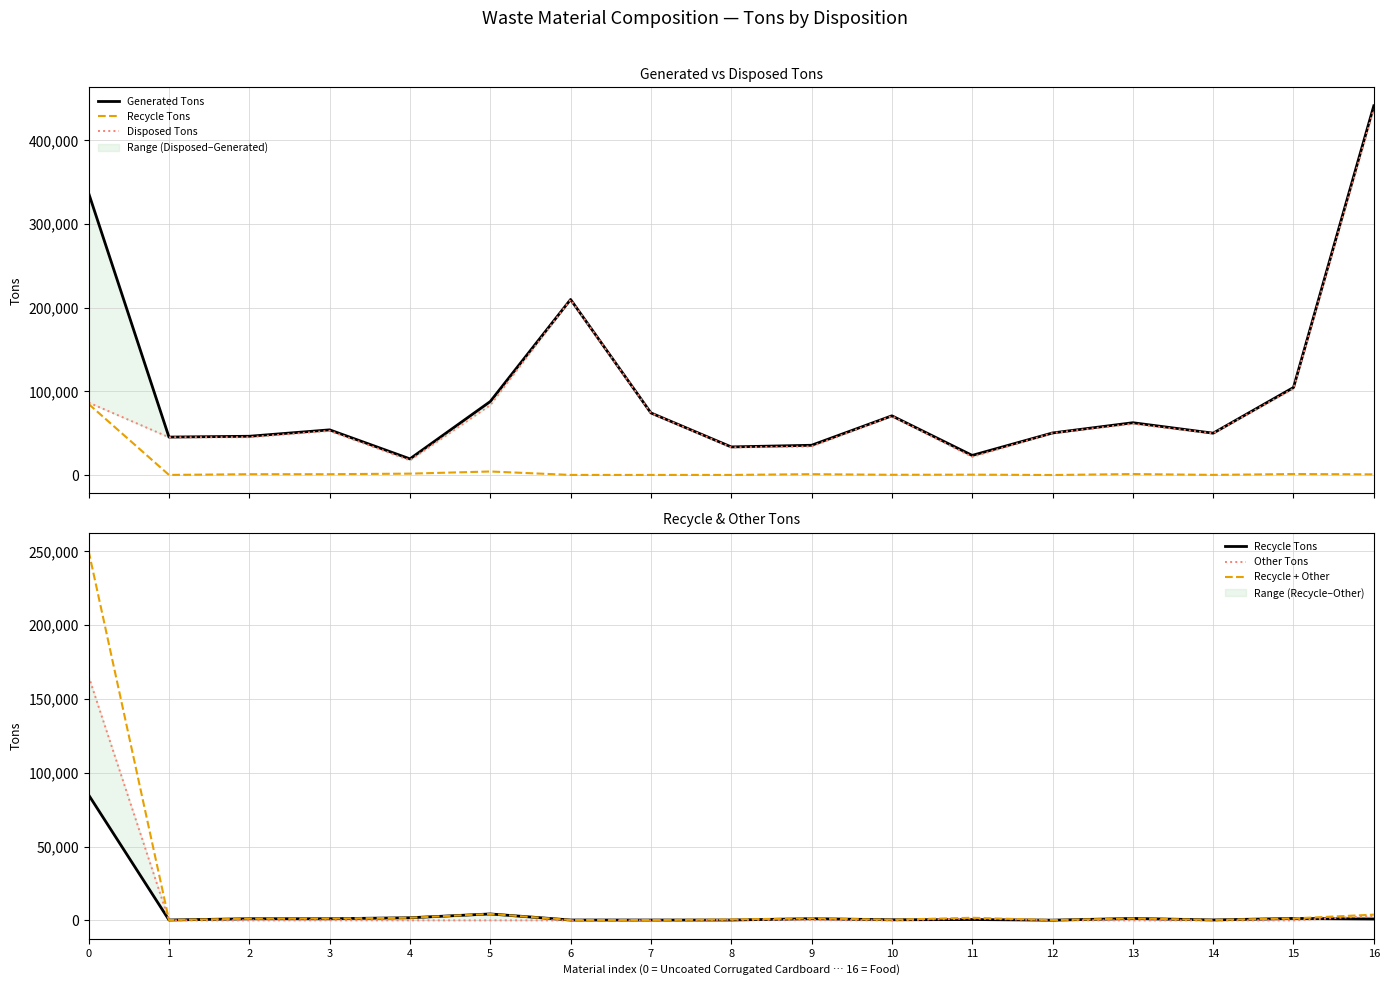

Is it true that Disposed Tons equals 50209 at 12?

True